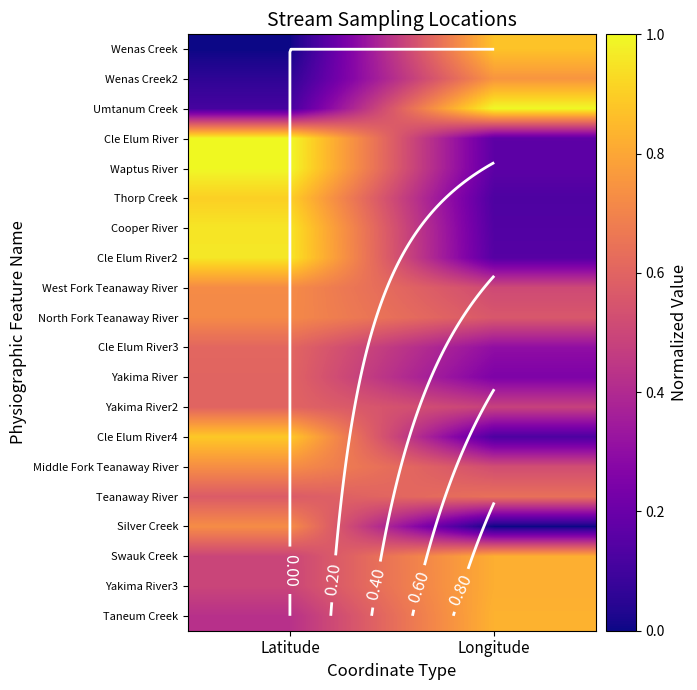

Rank the series by their maximum value, from lowest to highest.

Yakima River, Yakima River2, Cle Elum River3, Teanaway River, North Fork Teanaway River, West Fork Teanaway River, Silver Creek, Middle Fork Teanaway River, Wenas Creek2, Yakima River3, Swauk Creek, Taneum Creek, Wenas Creek, Cle Elum River4, Thorp Creek, Cooper River, Cle Elum River2, Waptus River, Umtanum Creek, Cle Elum River